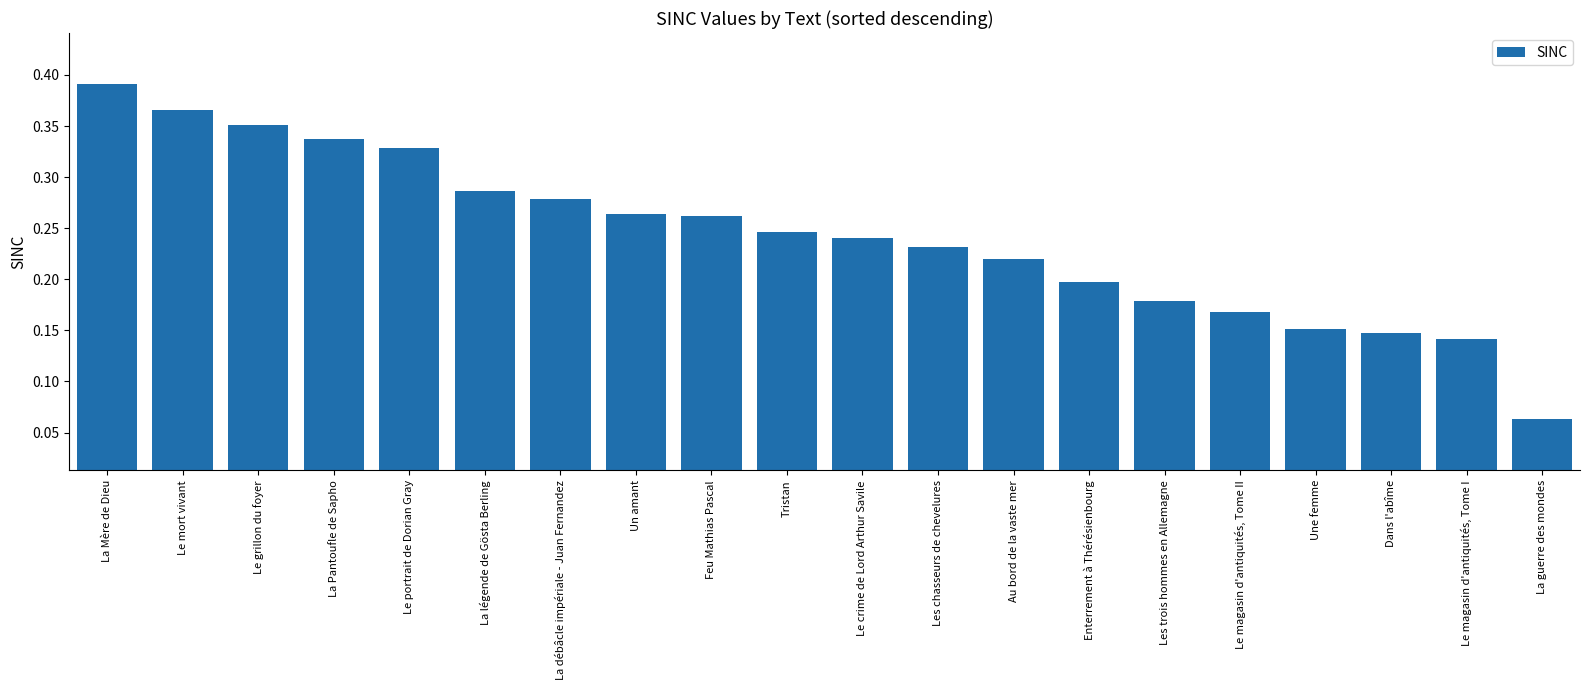

What is the sum of the values at Un amant and Les chasseurs de chevelures?

0.5